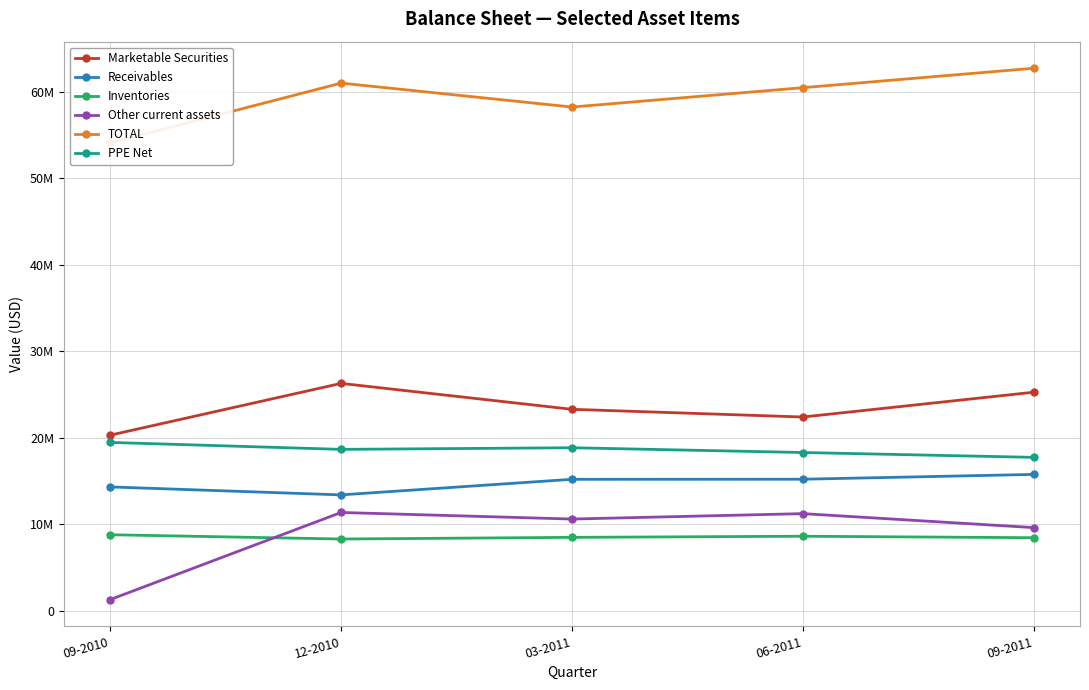

In TOTAL, how many points are lower than both neighbors (excluding endpoints)?

1